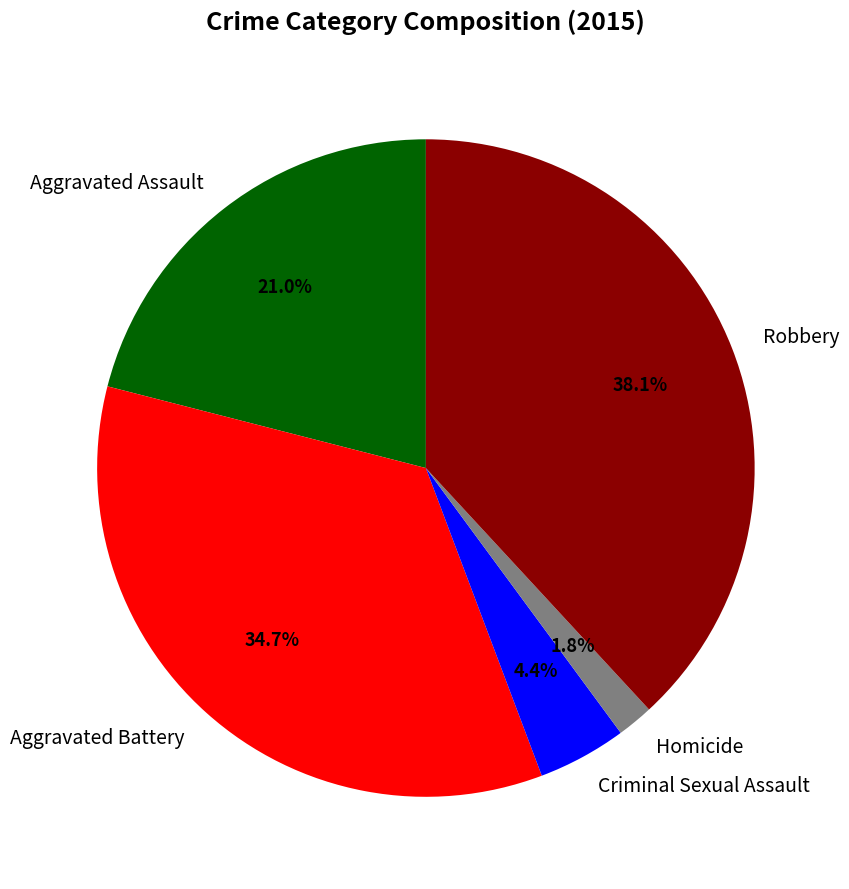

To the nearest percent, what is the average slice percentage?

20%